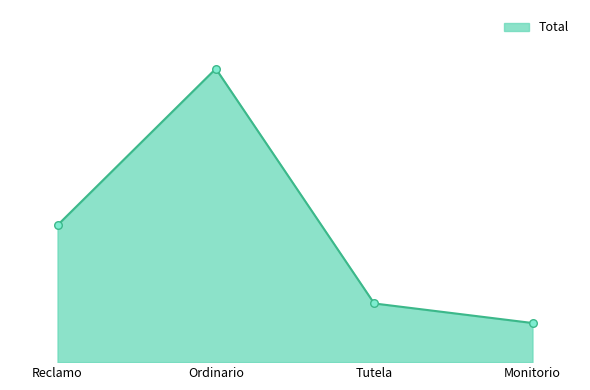

Which has a higher value, Reclamo or Monitorio?

Reclamo